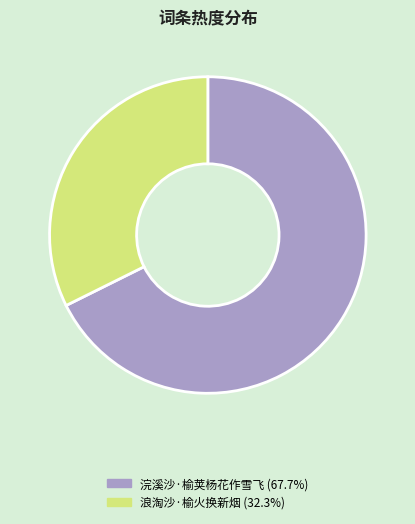

Rank the categories by value from highest to lowest.

浣溪沙·榆荚杨花作雪飞, 浪淘沙·榆火换新烟